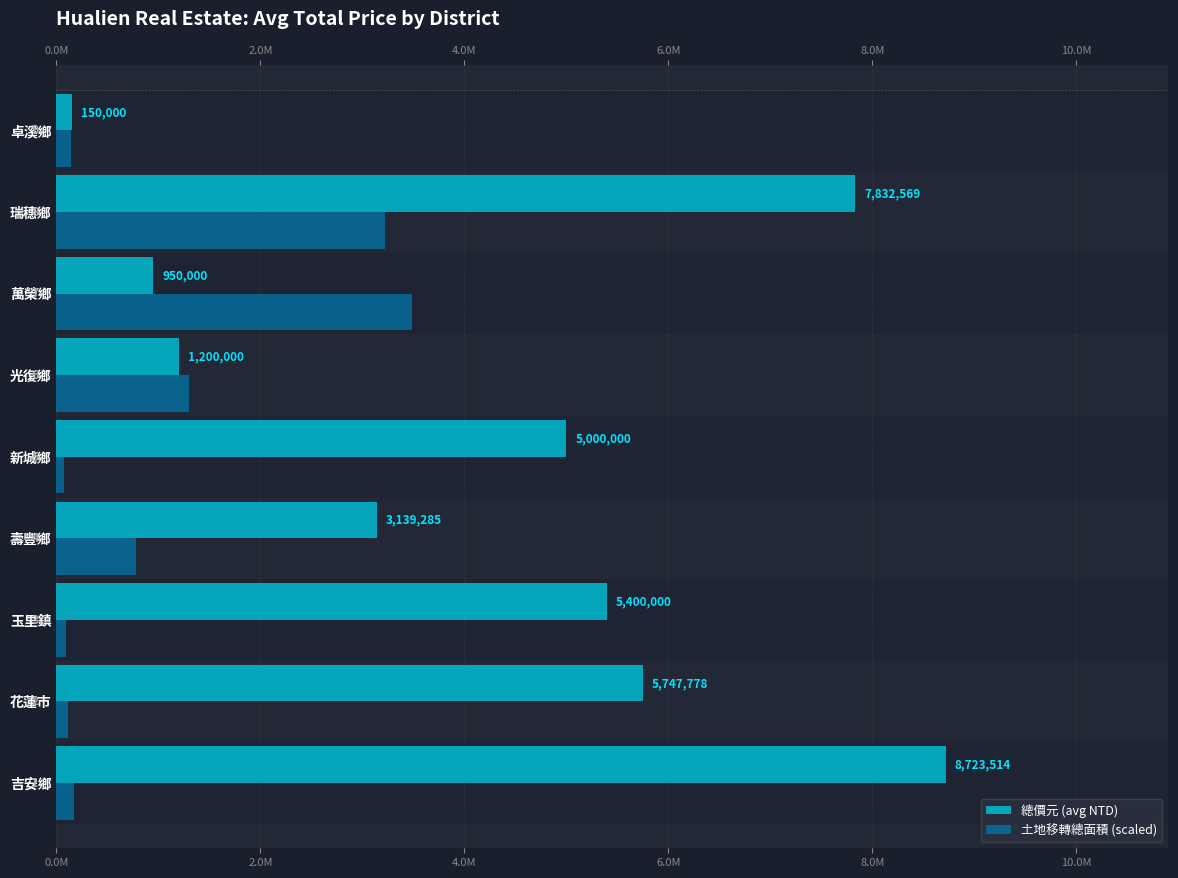

What is the value of the 土地移轉總面積 (scaled) bar at the 5th from the left?

72335.3